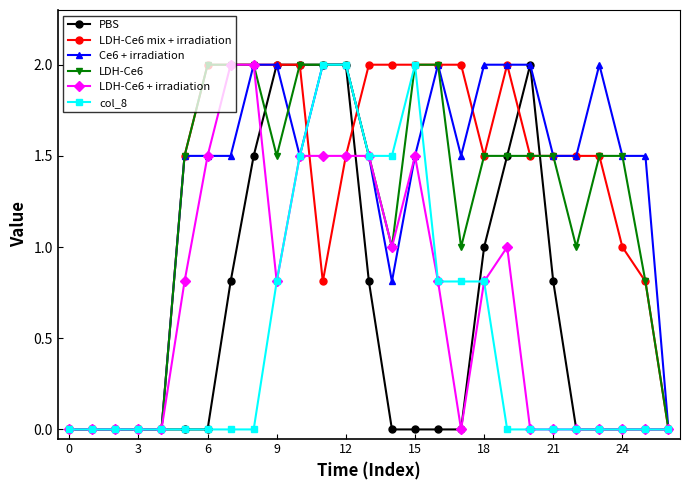

What is the value of the Ce6 + irradiation point at the 25th from the left?

1.5